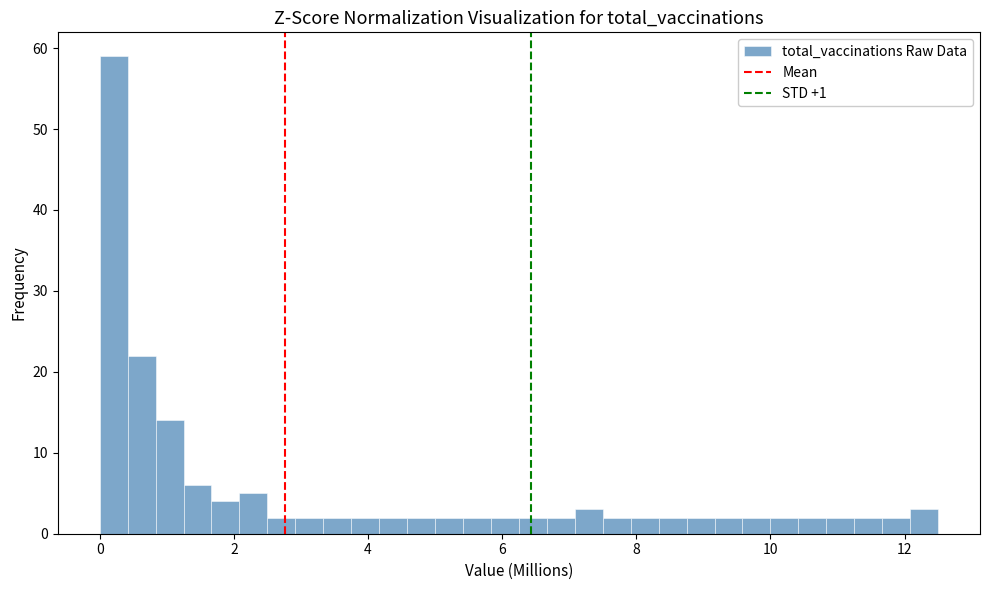

Read against the x-axis, roughly where is the centre of the tallest bar?

0.2